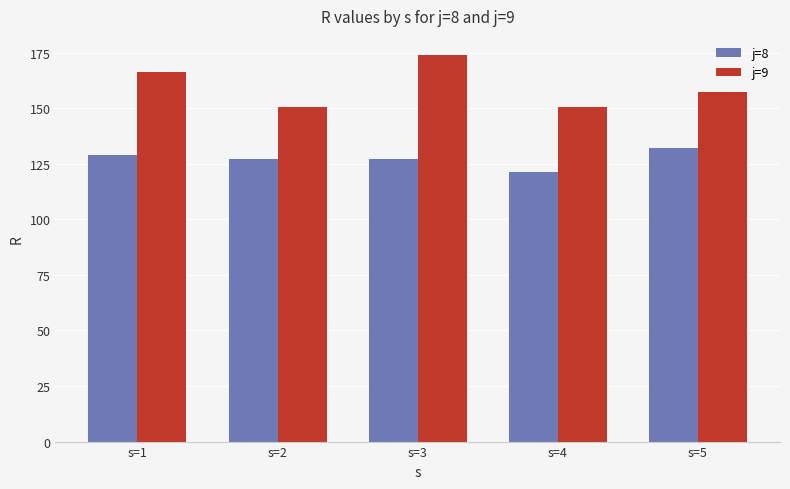

Rank the series by their average value, from highest to lowest.

j=9, j=8